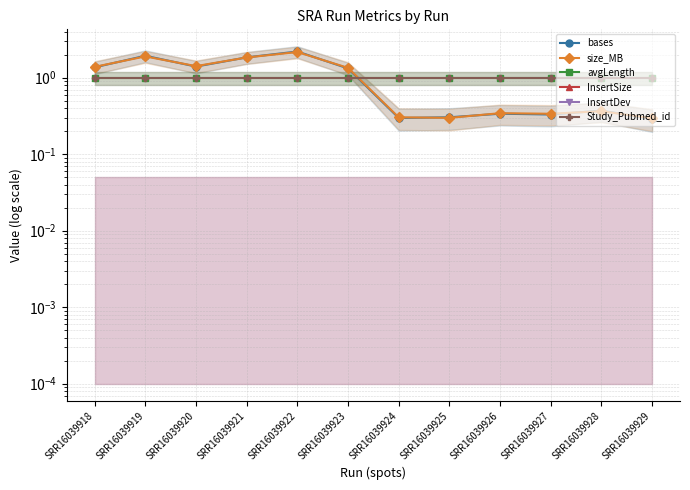

Rank the categories by avgLength value from highest to lowest.

SRR16039918, SRR16039919, SRR16039920, SRR16039921, SRR16039922, SRR16039923, SRR16039924, SRR16039925, SRR16039926, SRR16039927, SRR16039928, SRR16039929